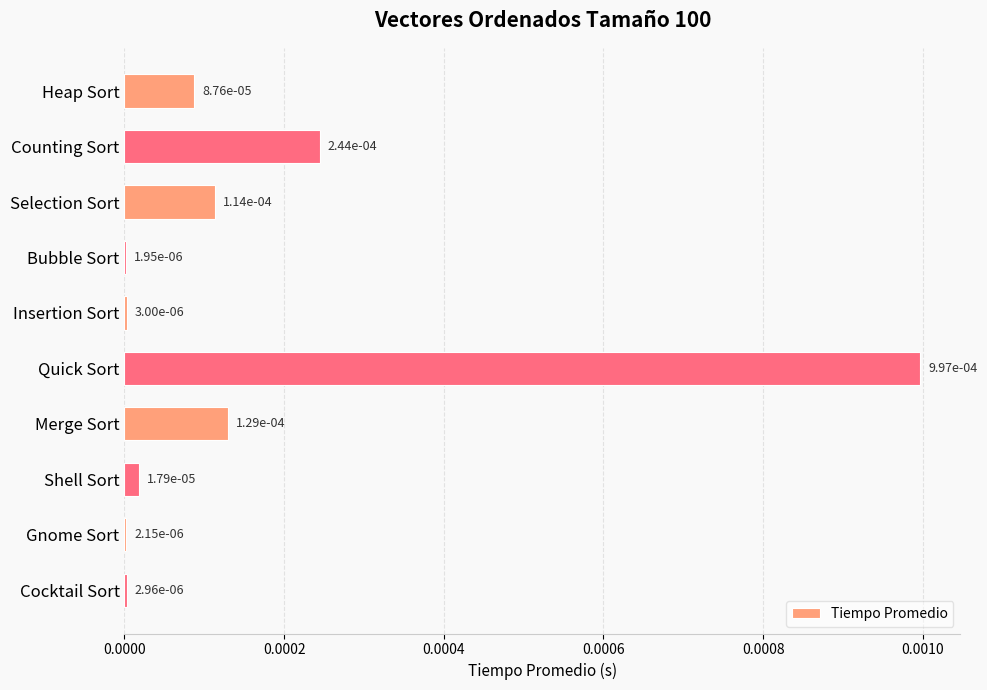

How many series are shown in this chart?

1